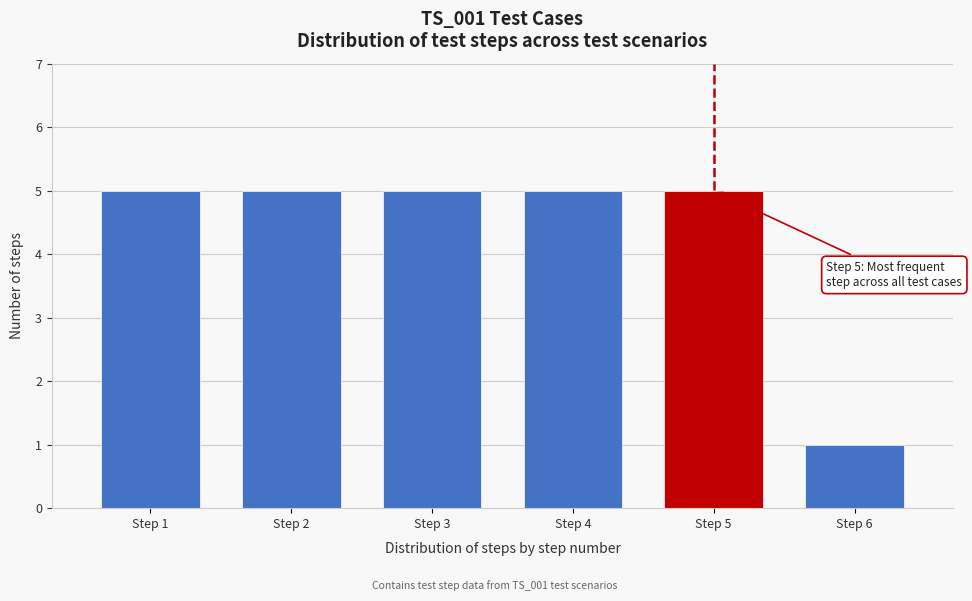

Reading right to left, what are all the values shown in this chart?

Step 6=1	Step 5=5	Step 4=5	Step 3=5	Step 2=5	Step 1=5